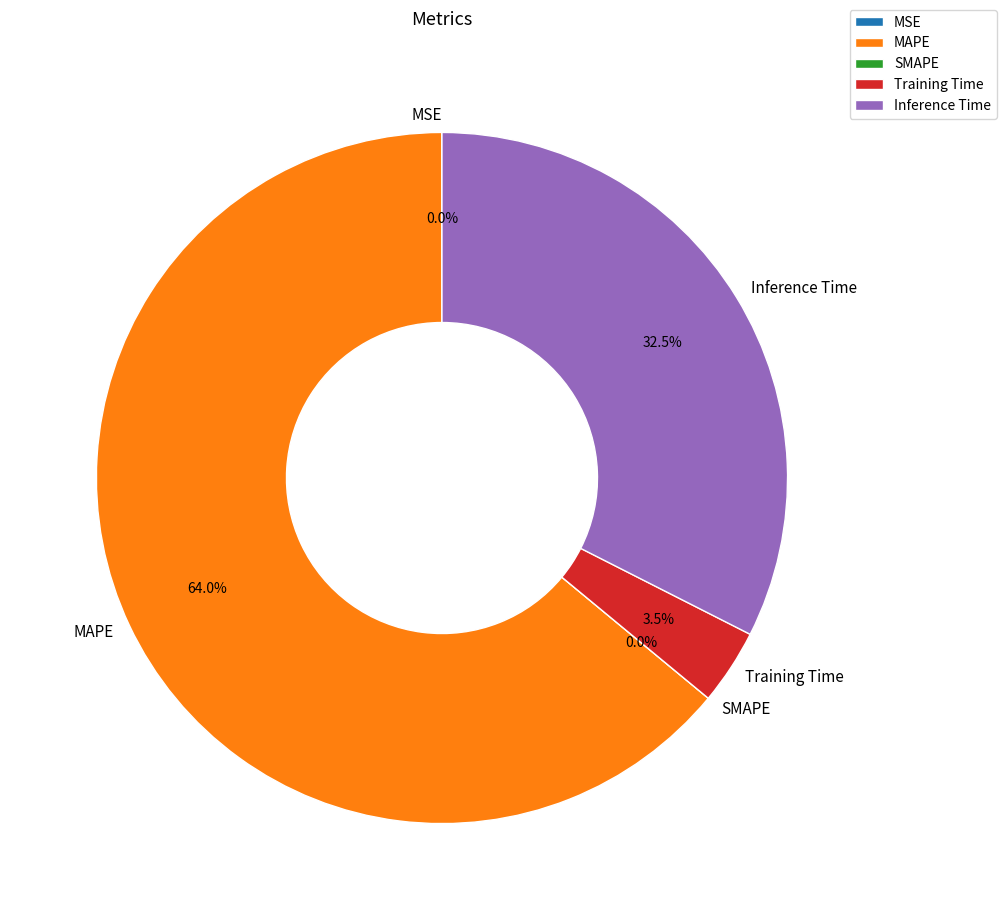

Is it true that Training Time is 15% of the pie?

False